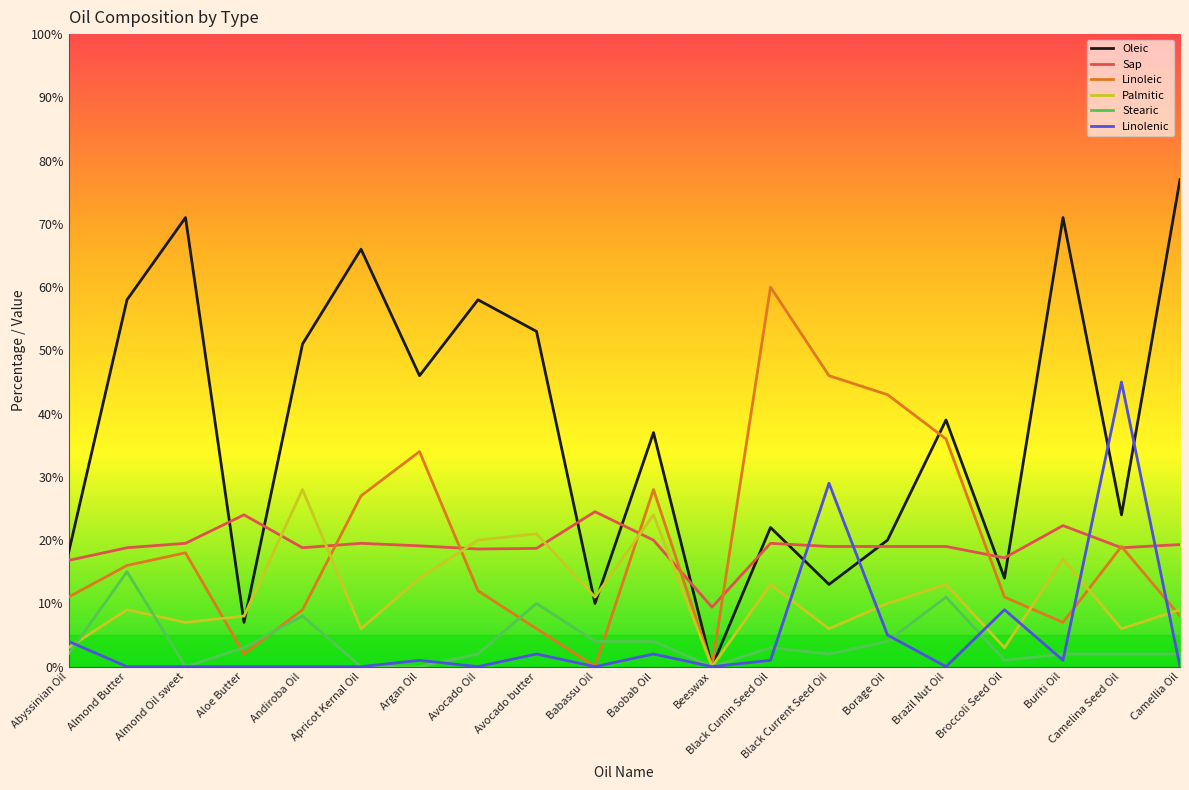

What is the maximum value for Palmitic?

28.0